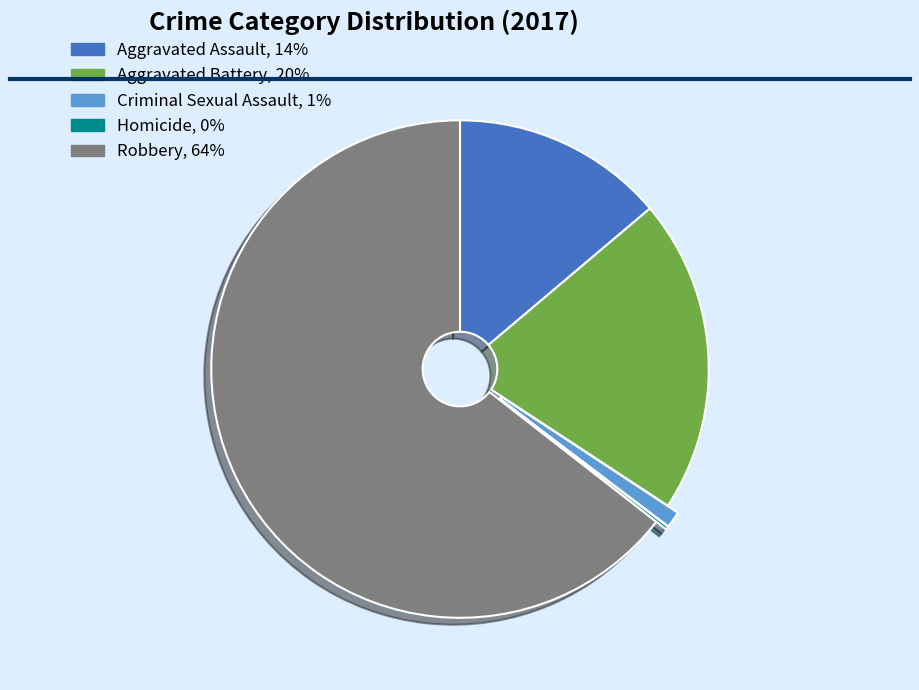

Does Robbery represent more than half of the total?

Yes